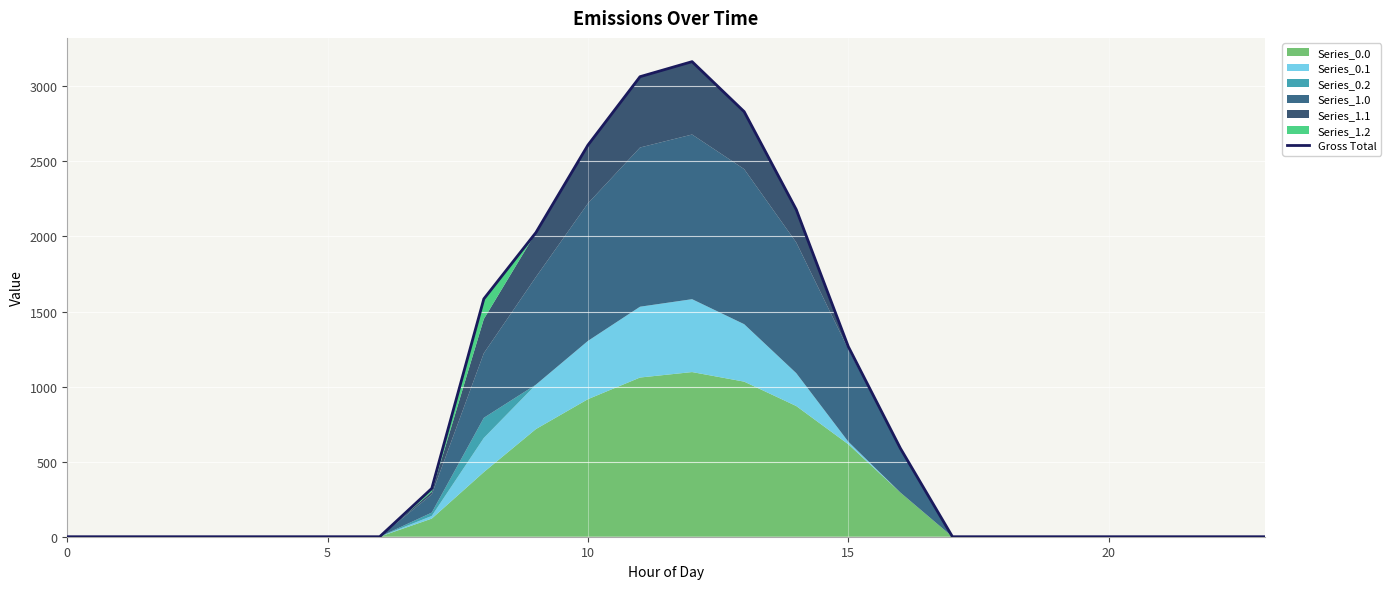

How many values are above zero?

10